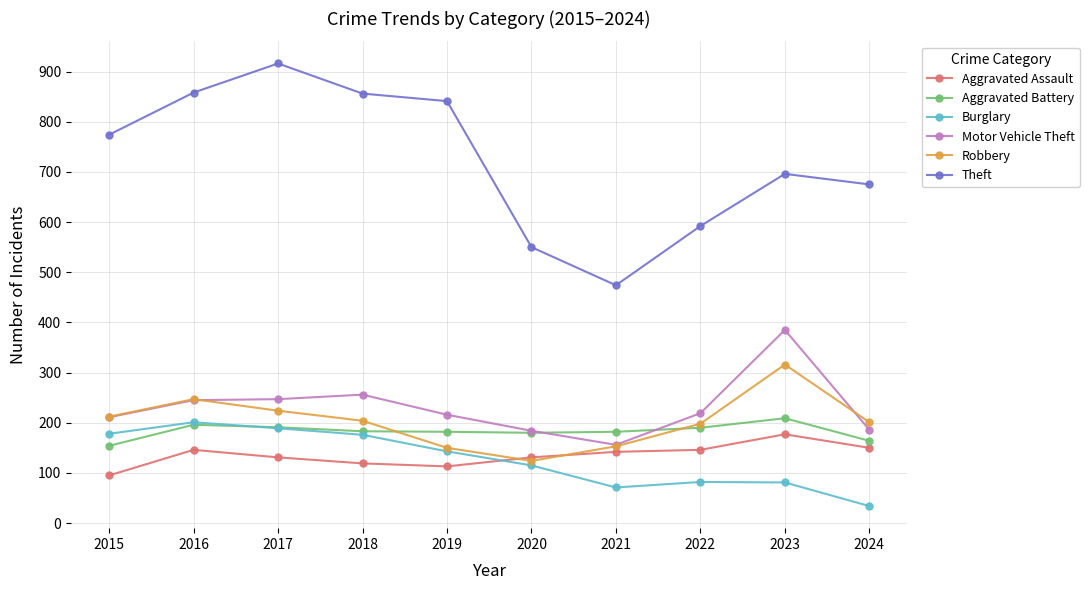

What is the total value across all series at 2023?

1864